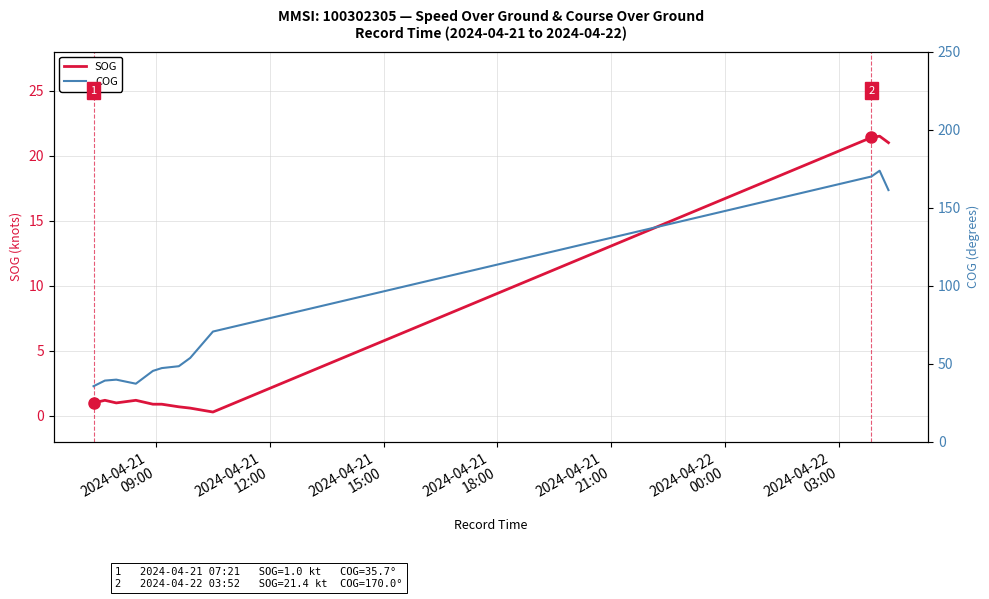

What position from the left is 2024-04-21
21:00?

5